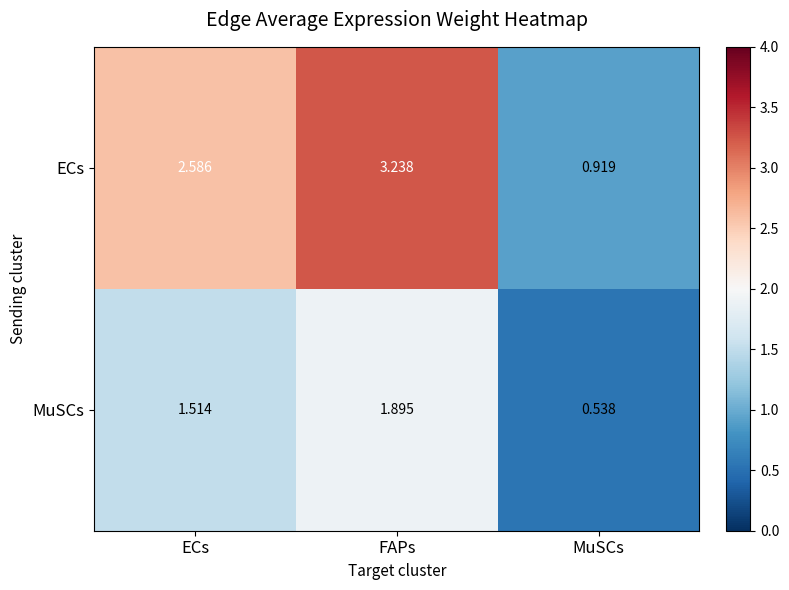

At which category does the chart reach its peak across all series?

FAPs